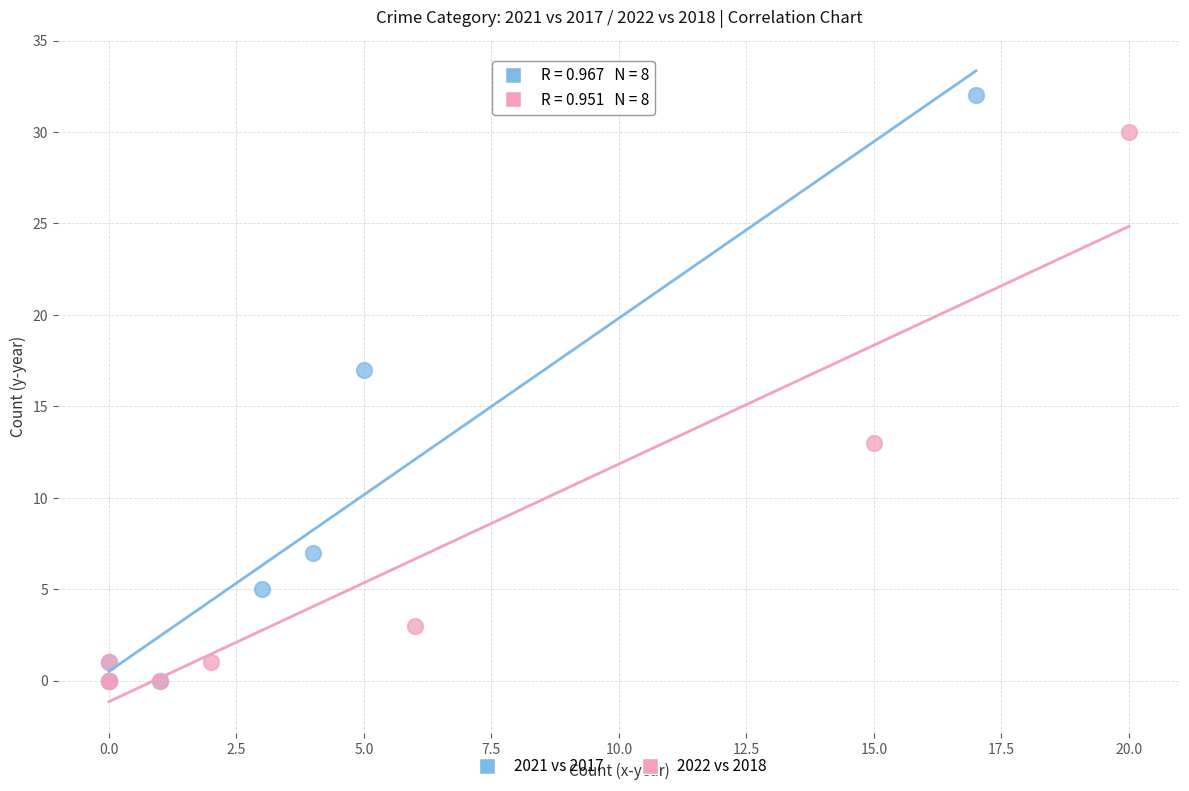

Which series has the largest Y range (max minus min)?

2021 vs 2017